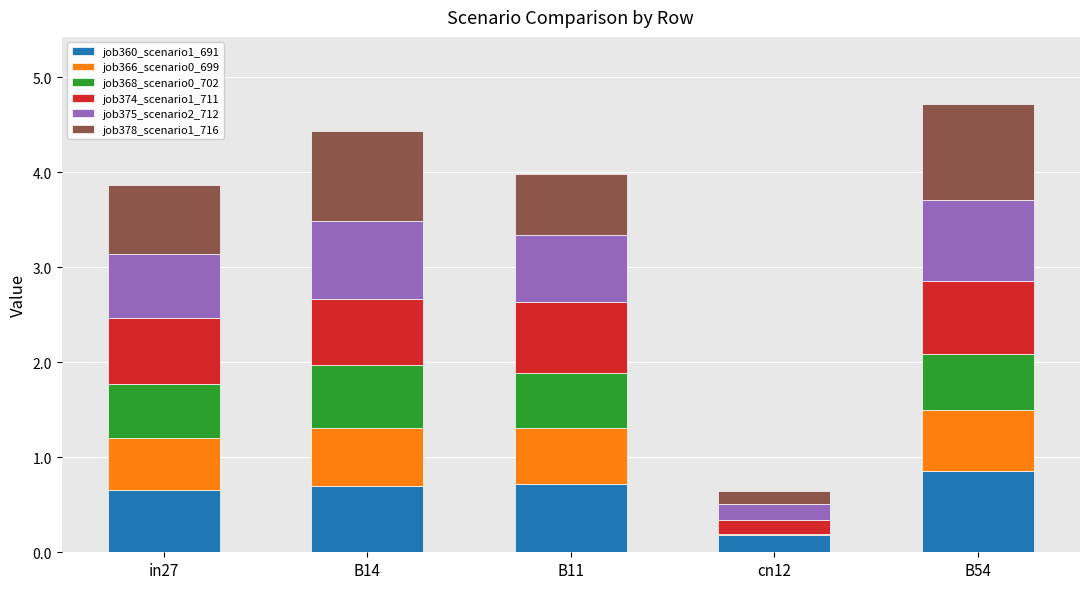

Count the number of data series in this chart.

6